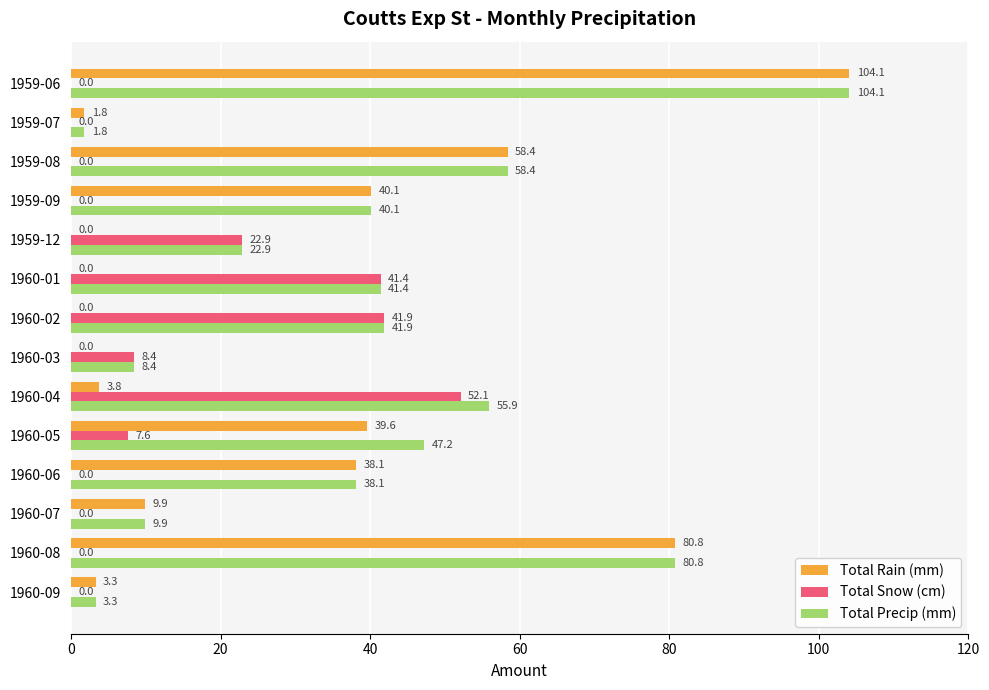

What is the sum of all Total Precip (mm) values?

554.2